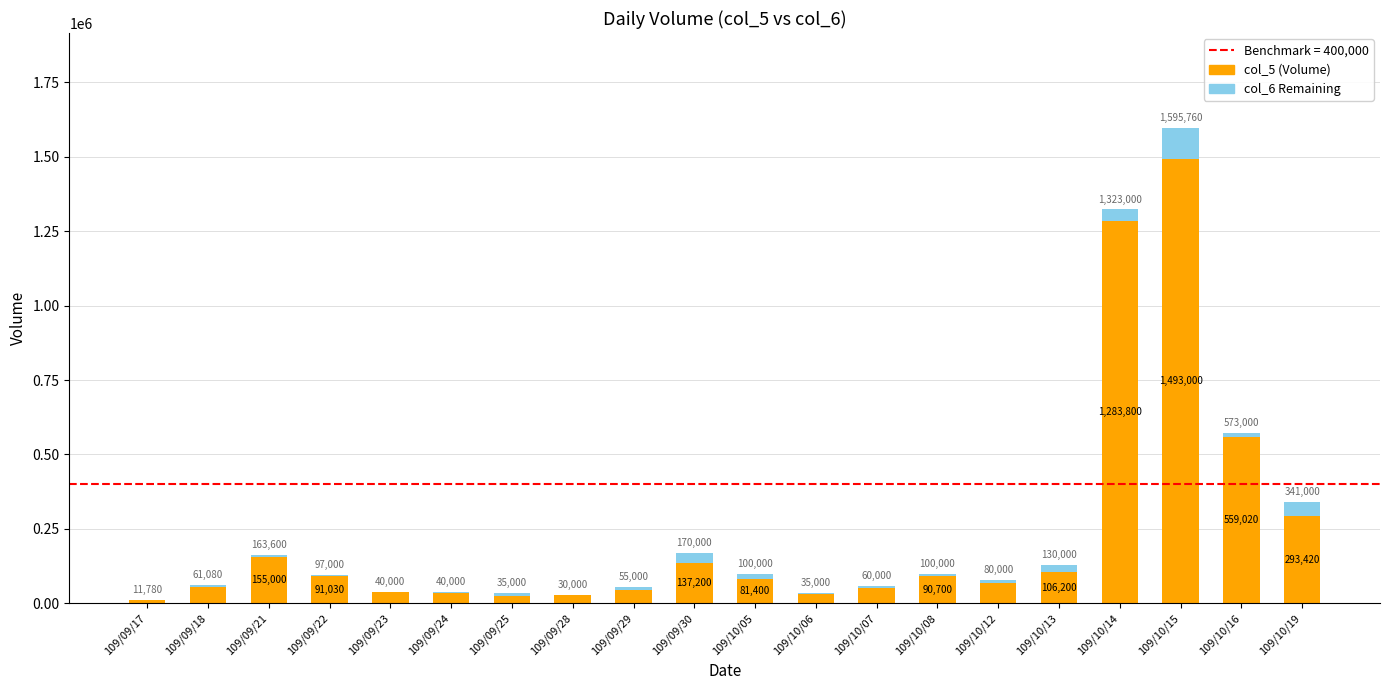

Is it true that col_6 Remaining equals 5970 at 109/09/22?

True